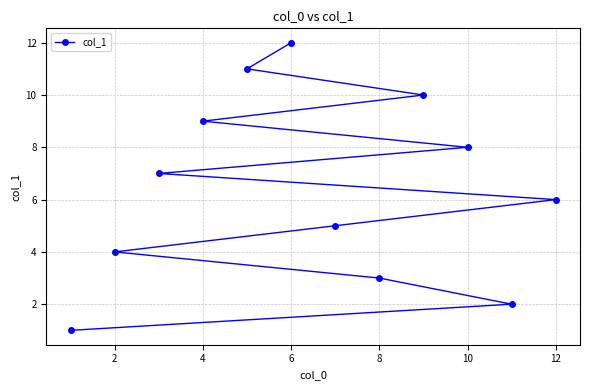

Does the chart display data point markers on the line(s)?

Yes